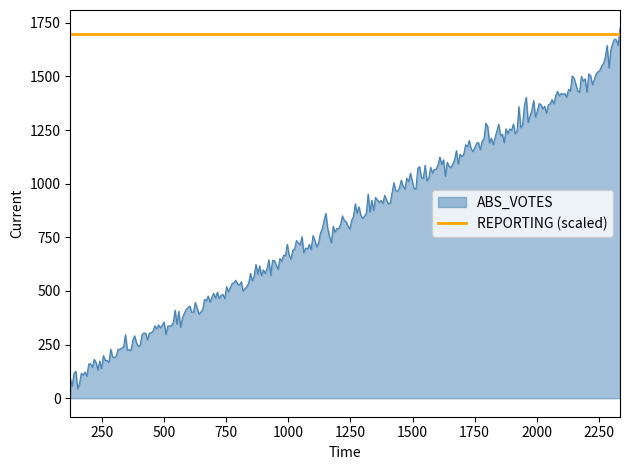

What is the smallest value displayed?

44.4